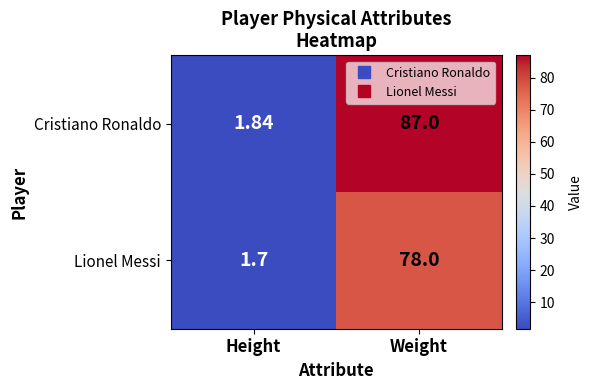

What is the greatest value displayed?

87.0